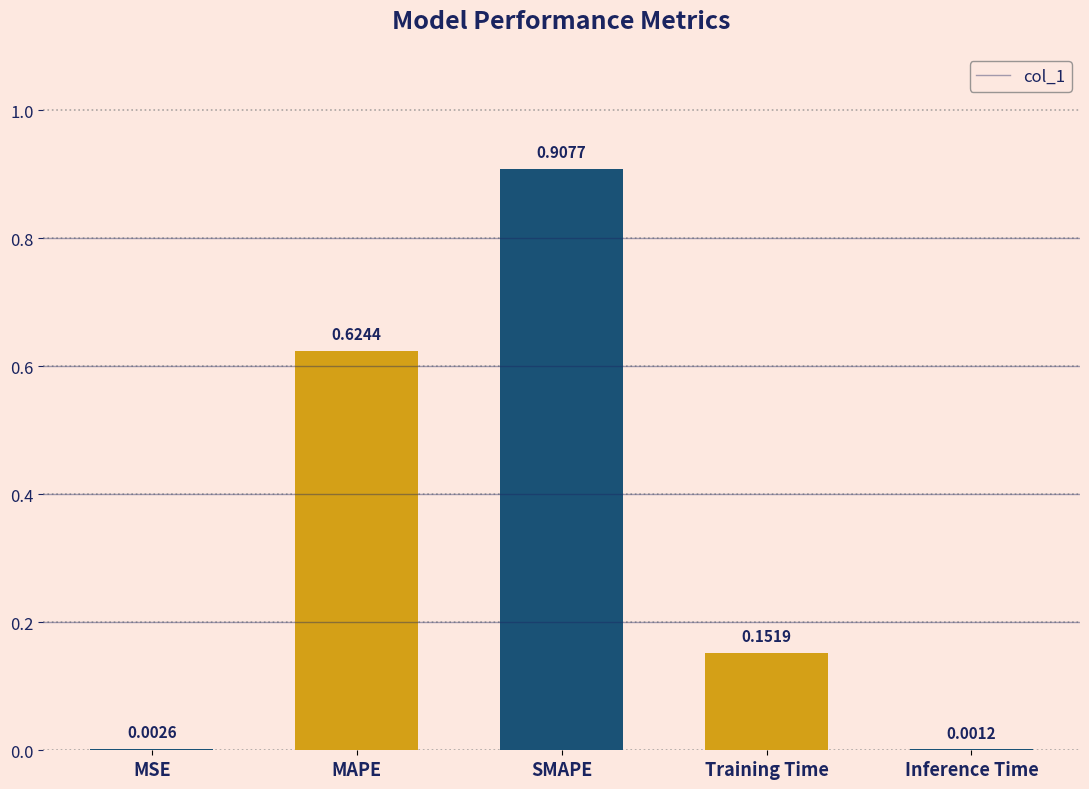

Which label corresponds to the largest value in the chart?

SMAPE